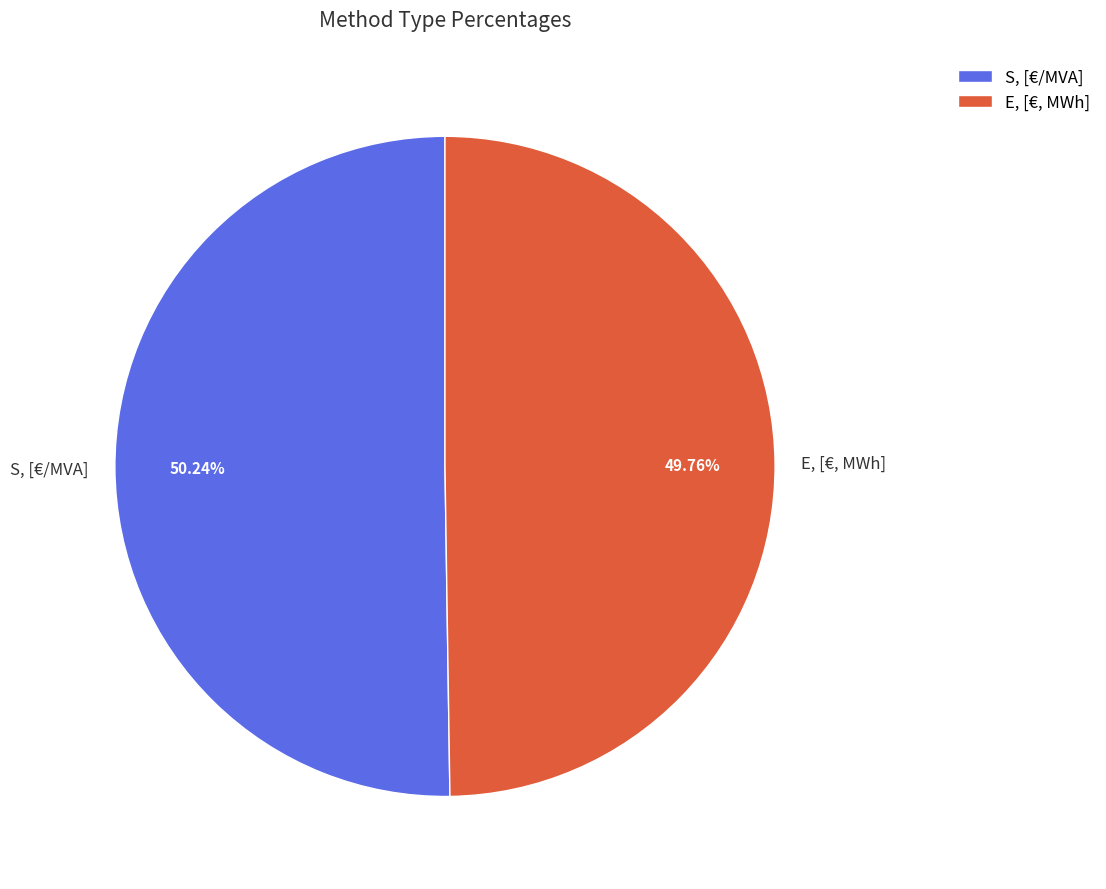

What percentage do E, [€, MWh] and S, [€/MVA] together represent?

100.0%